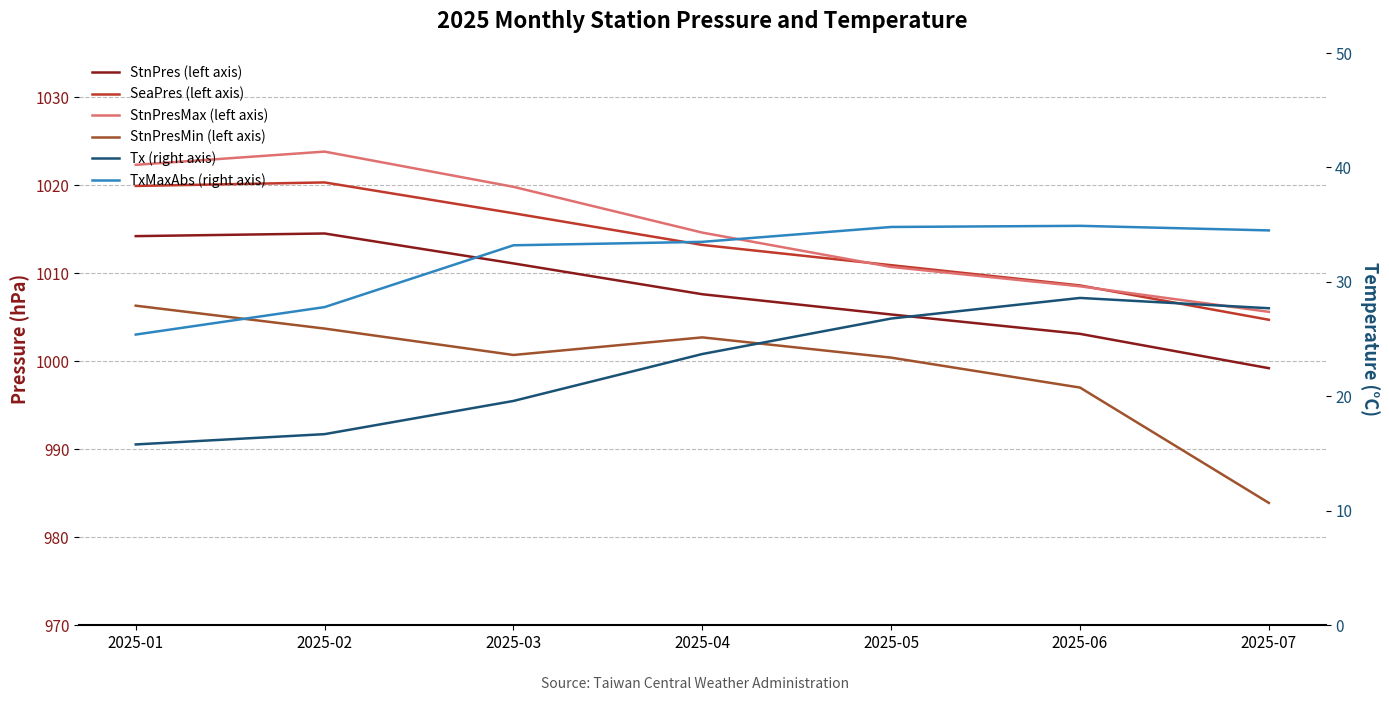

Which series has the widest spread of values?

StnPresMin (left axis)